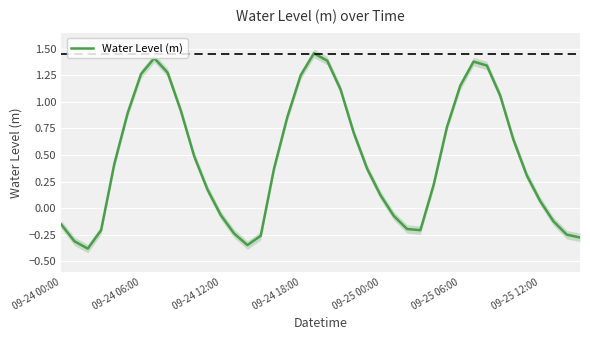

The Water Level (m) series shows 0.1 at 09-25 00:00. True or false?

True